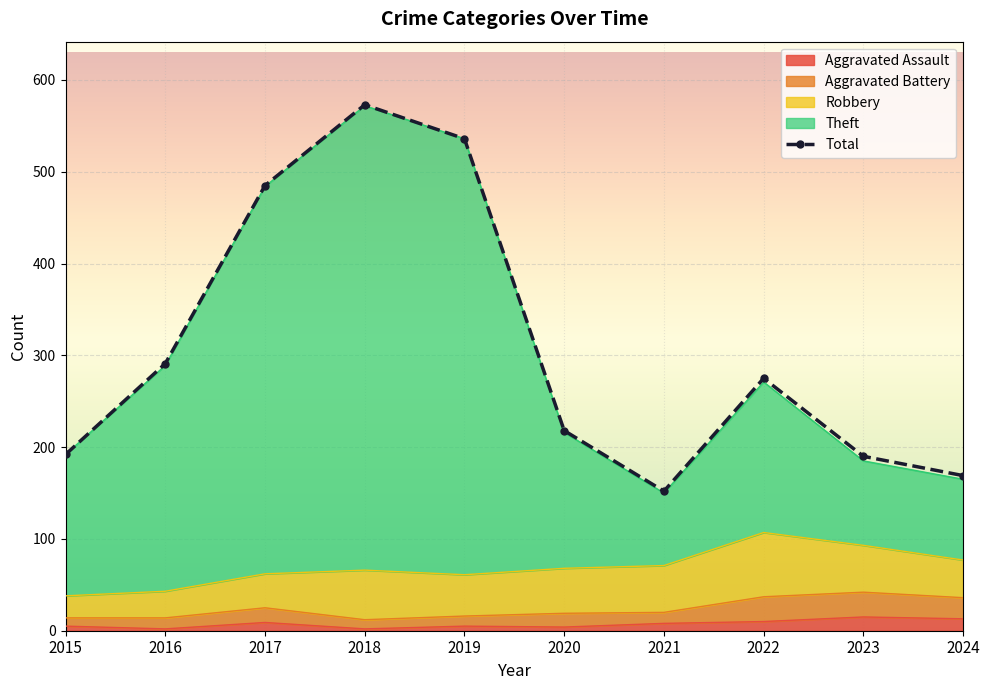

Where is the first local maximum for Total?

2018